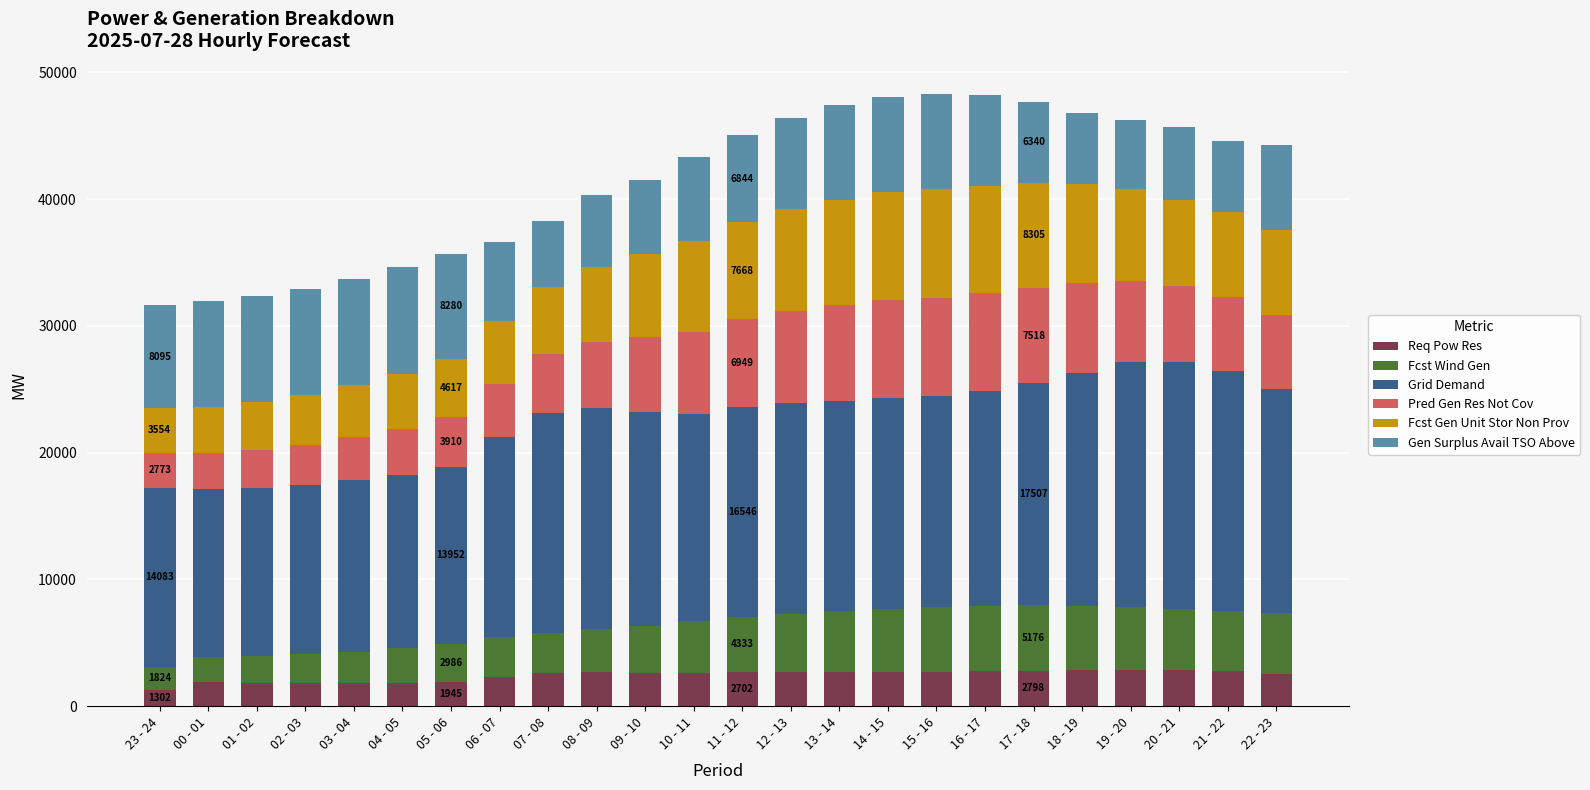

What is the total value across all series at 08 - 09?

40289